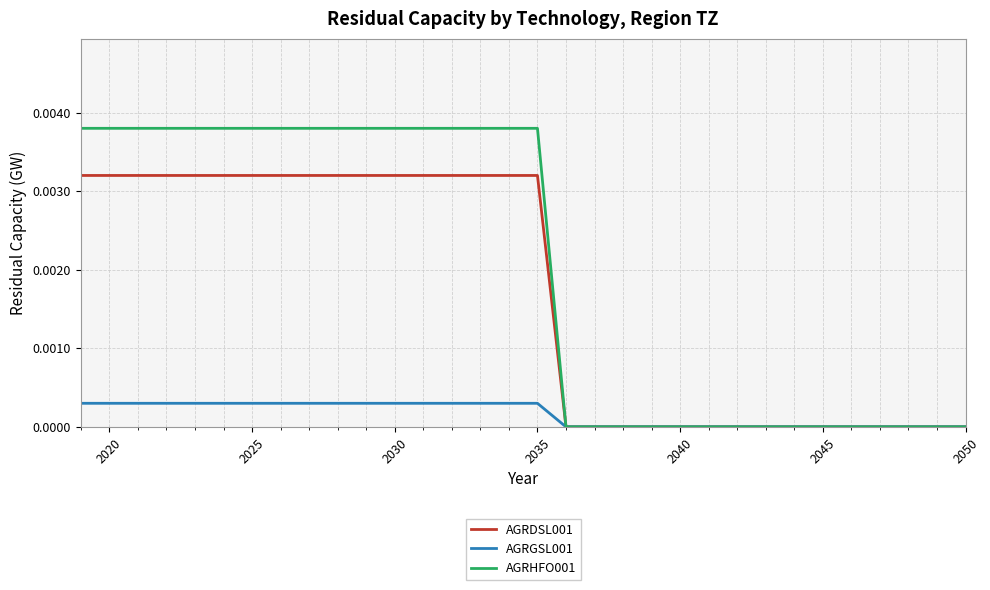

Which series has the largest total across all categories?

AGRHFO001